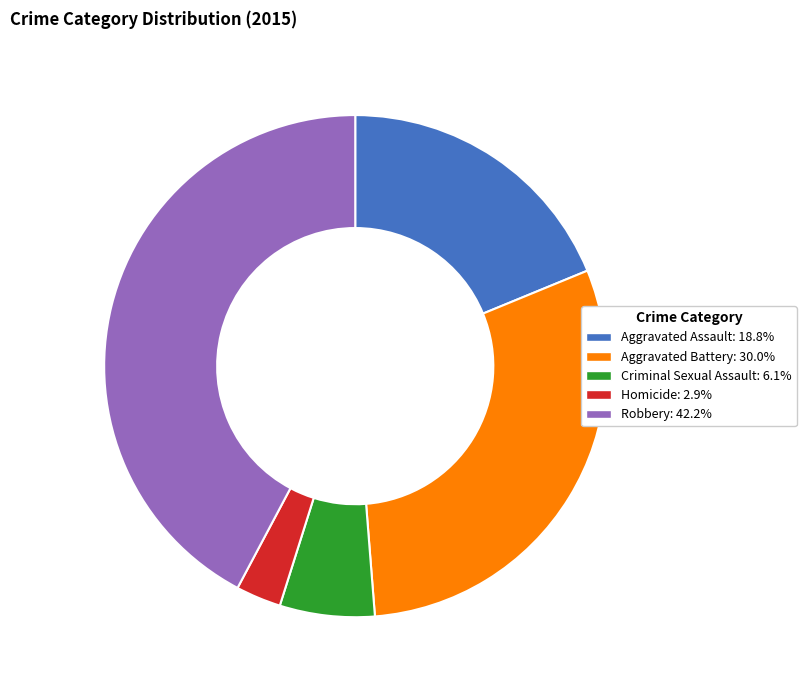

Which slice is the smallest?

Homicide